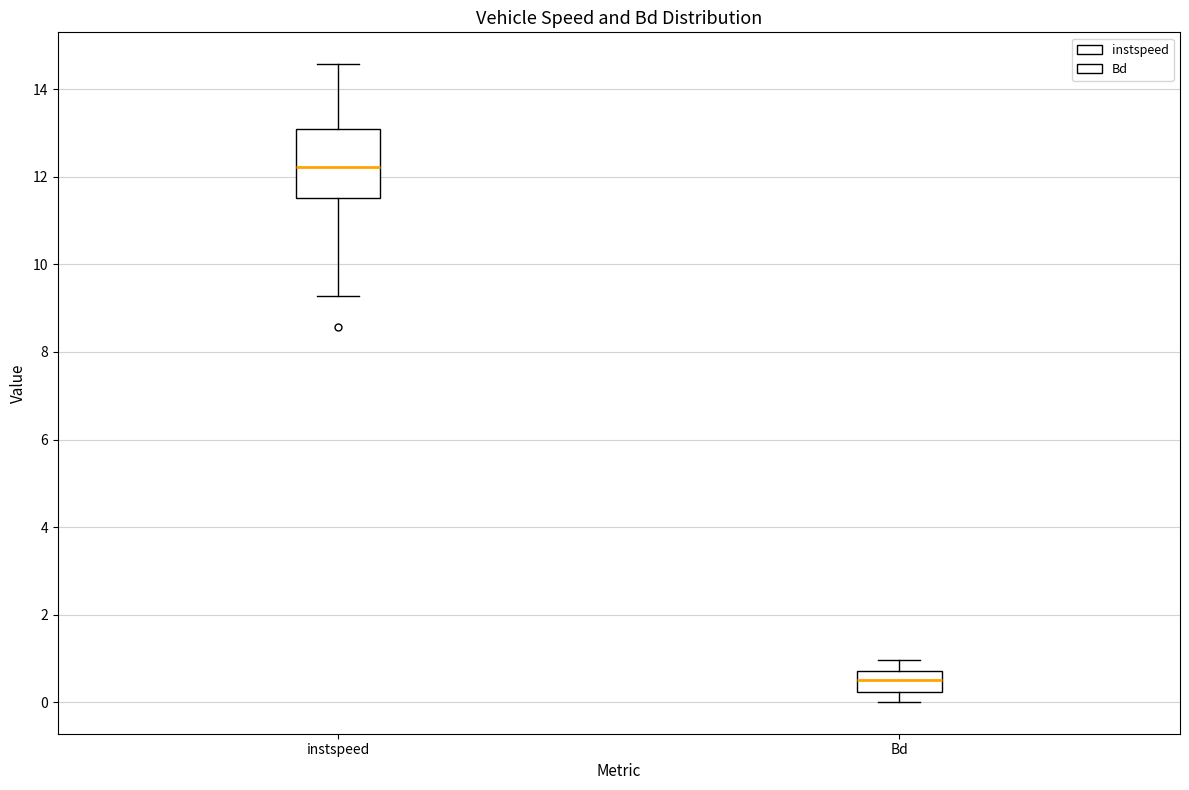

Where is the upper edge of the box for Bd on the y-axis? The values are not printed on the chart, so give them approximately, as read against the axis.

0.8